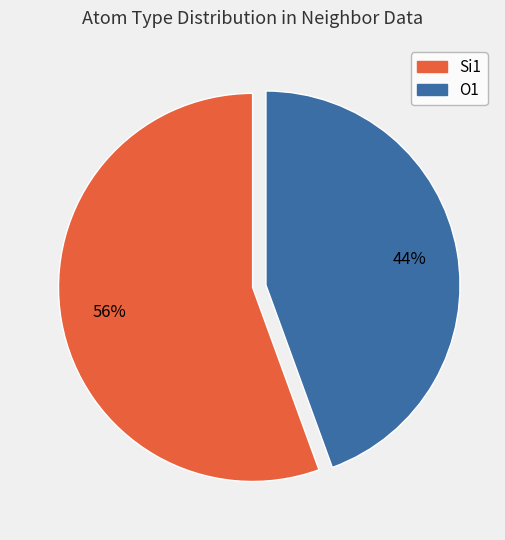

Does any single category account for the majority?

Yes